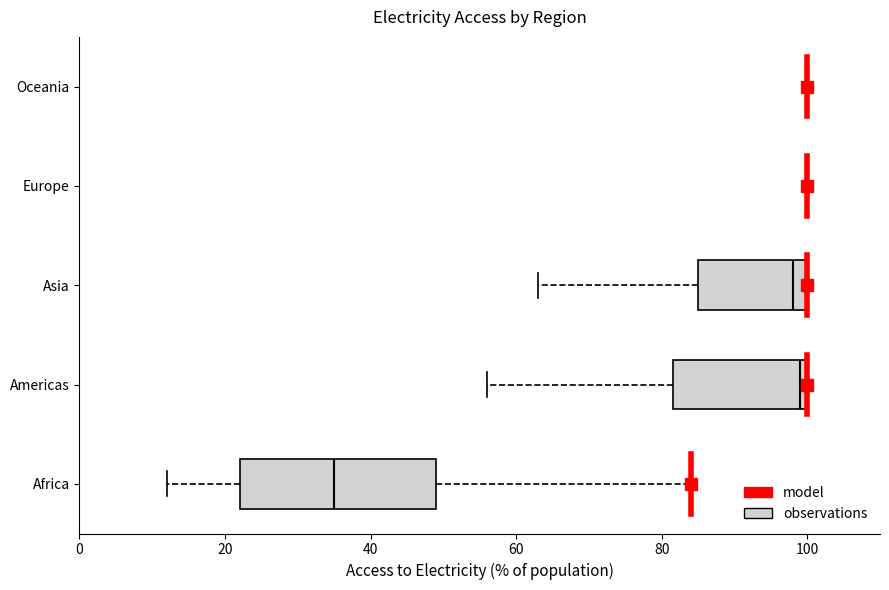

Reading bottom to top, transcribe this box plot: for each box, give where its median line is, the range the box spans, and where its two whiskers end, as read against the x-axis. The values are not printed on the chart, so give them approximately, as read against the axis.

Africa: median 36, box 22 to 50, whiskers 12 to 84
Americas: median 100 (just left of the box's right edge), box 82 to 100, whiskers 56 to 100
Asia: median 98, box 86 to 100, whiskers 64 to 100
Europe: box collapsed to a line at 100, whiskers 100 to 100
Oceania: box collapsed to a line at 100, whiskers 100 to 100